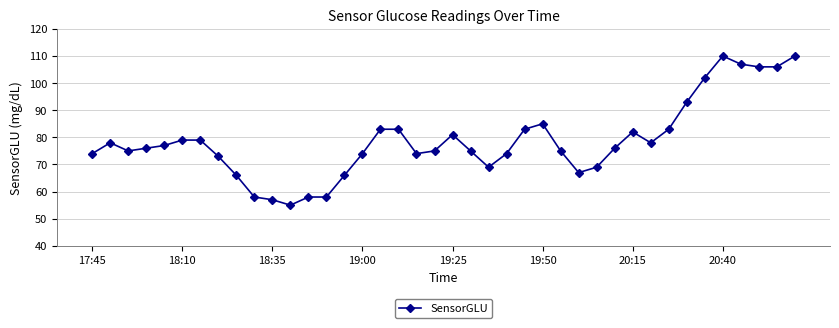

Count the number of categories in the chart.

40